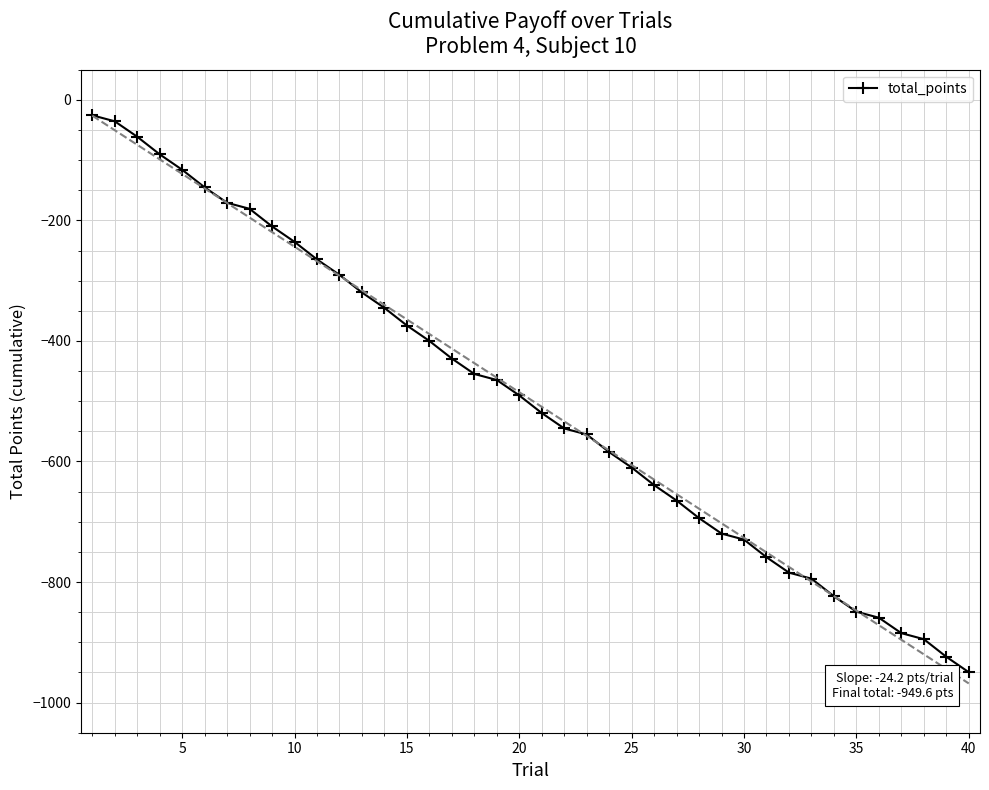

True or false: there are more than 0 points higher than both neighbors.

False